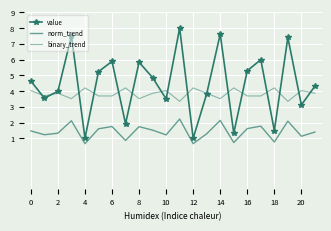

What is the average value of the value series?

4.4